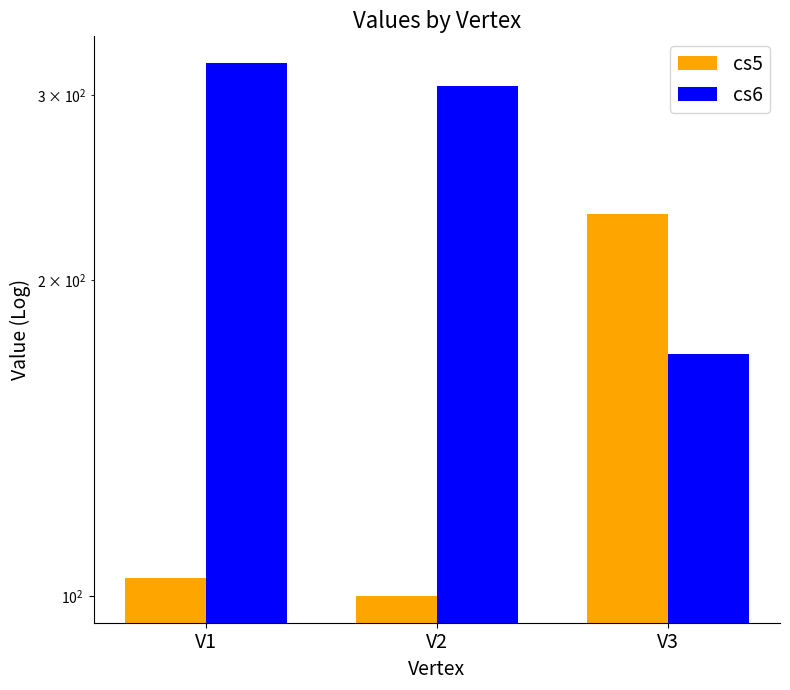

Is it true that cs6 equals 94 at V3?

False